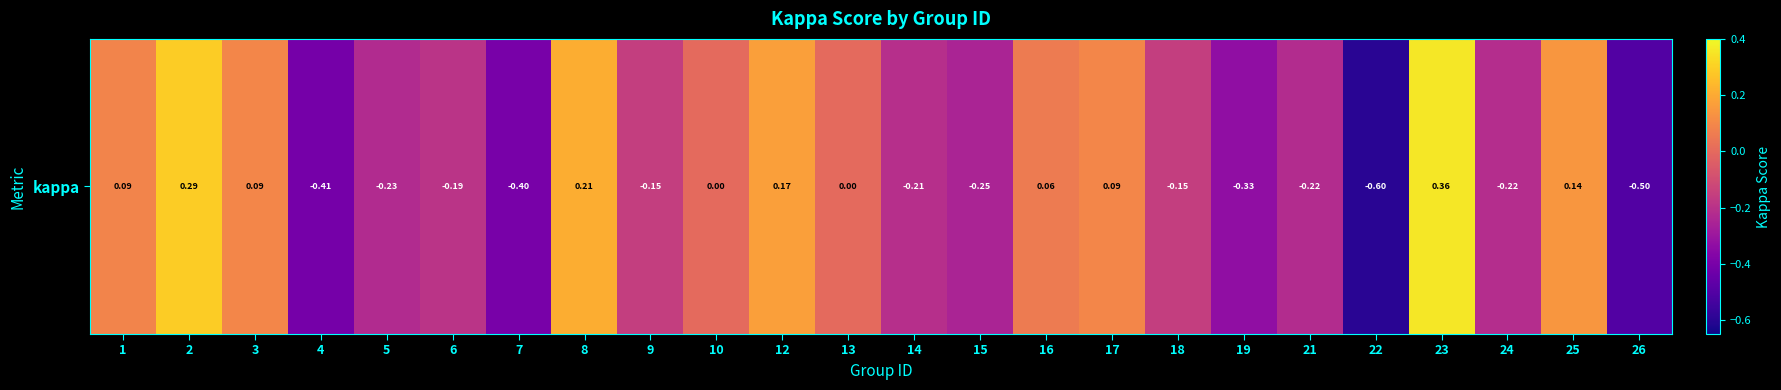

Reading left to right, extract all data points from this chart.

1=0.1	2=0.3	3=0.1	4=-0.4	5=-0.2	6=-0.2	7=-0.4	8=0.2	9=-0.2	10=0.0	12=0.2	13=0.0	14=-0.2	15=-0.2	16=0.1	17=0.1	18=-0.2	19=-0.3	21=-0.2	22=-0.6	23=0.4	24=-0.2	25=0.1	26=-0.5